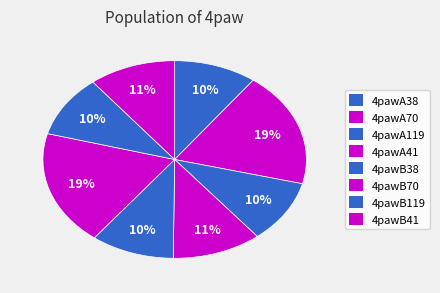

Which category has the biggest portion of the pie?

4pawB70